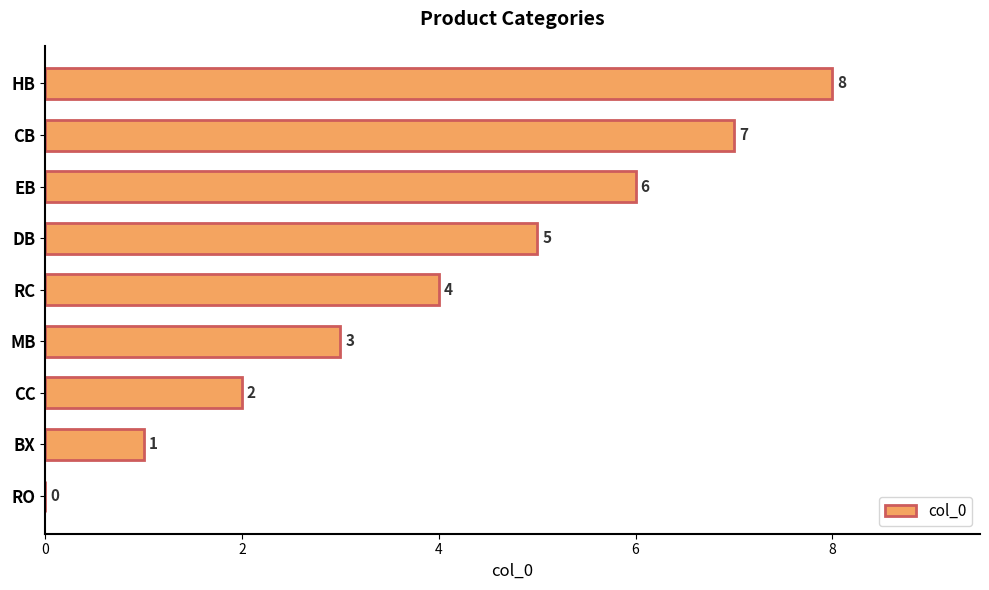

Is it true that the value at RO is 0?

True